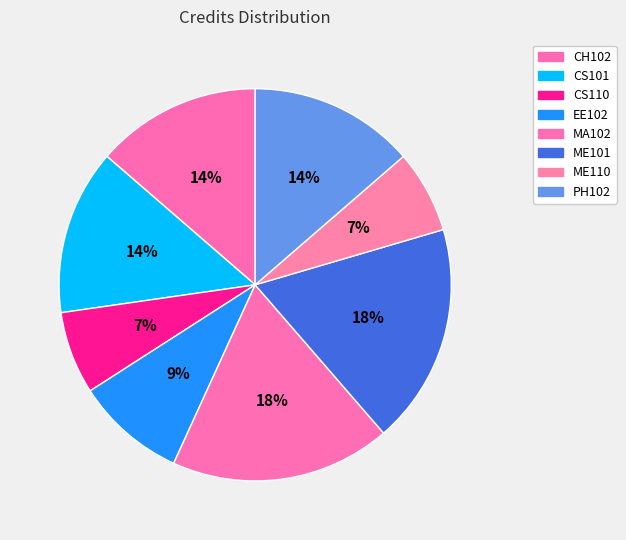

Does MA102 account for over 50% of the chart?

No